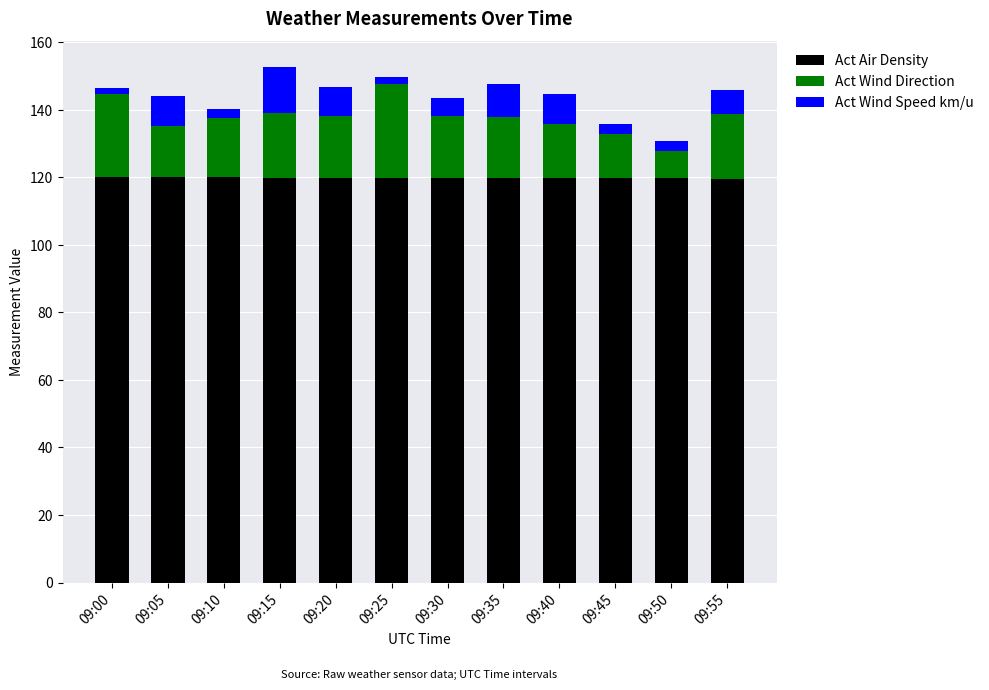

What is the lowest value of the Act Air Density series?

119.4